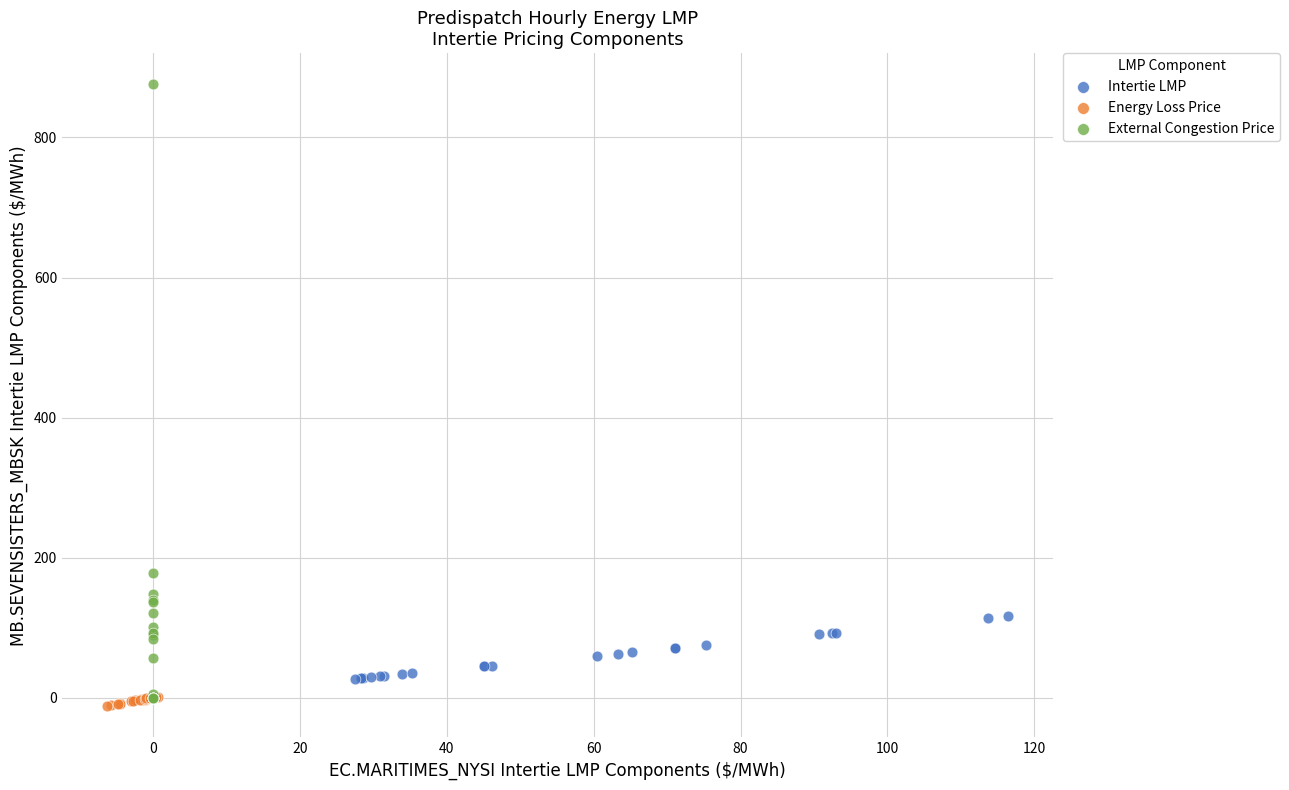

What are all the series names shown in the legend?

Intertie LMP, Energy Loss Price, External Congestion Price